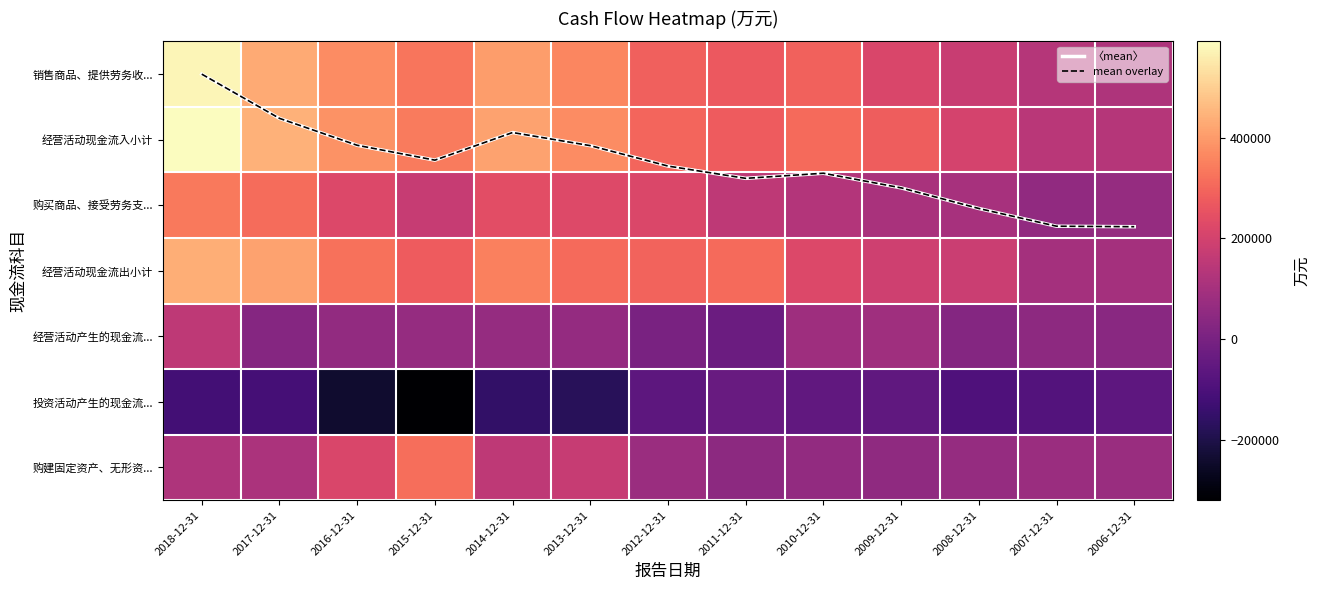

What is the total value across all series at 2008-12-31?

663765.1